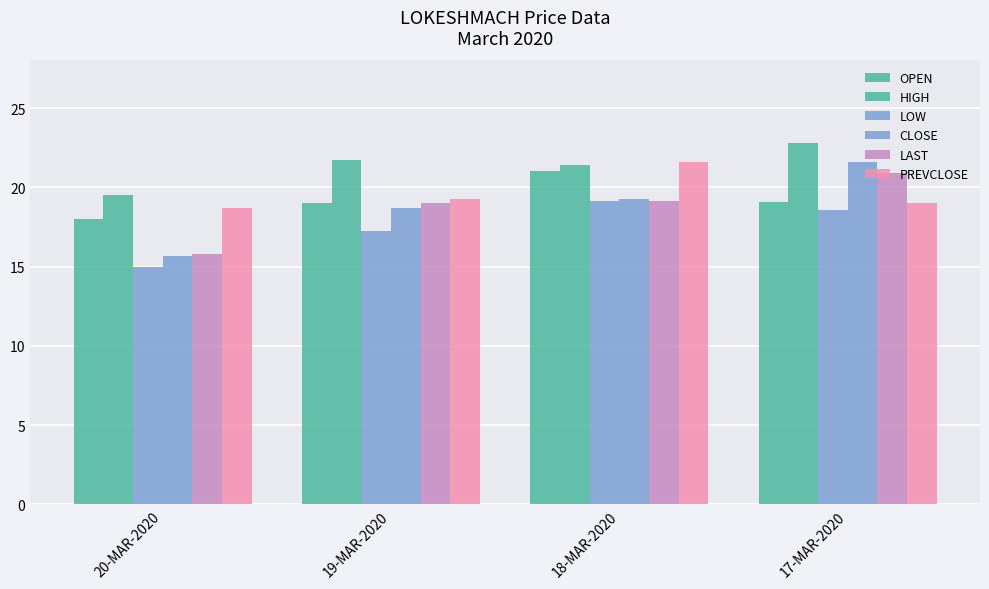

Count the number of categories in the chart.

4